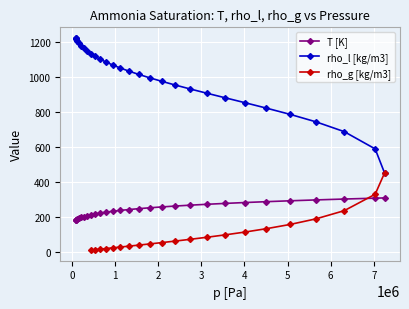

Which series has the largest range (max minus min)?

rho_l [kg/m3]